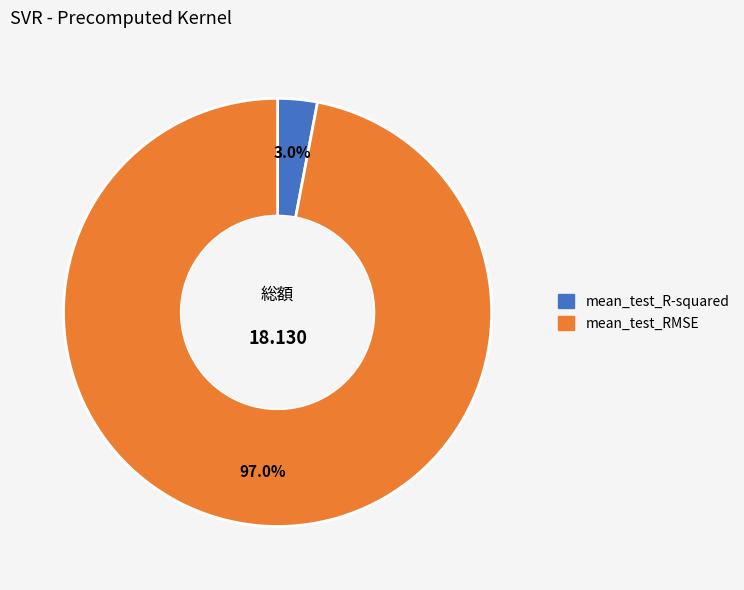

Is mean_test_R-squared the majority of the pie?

No